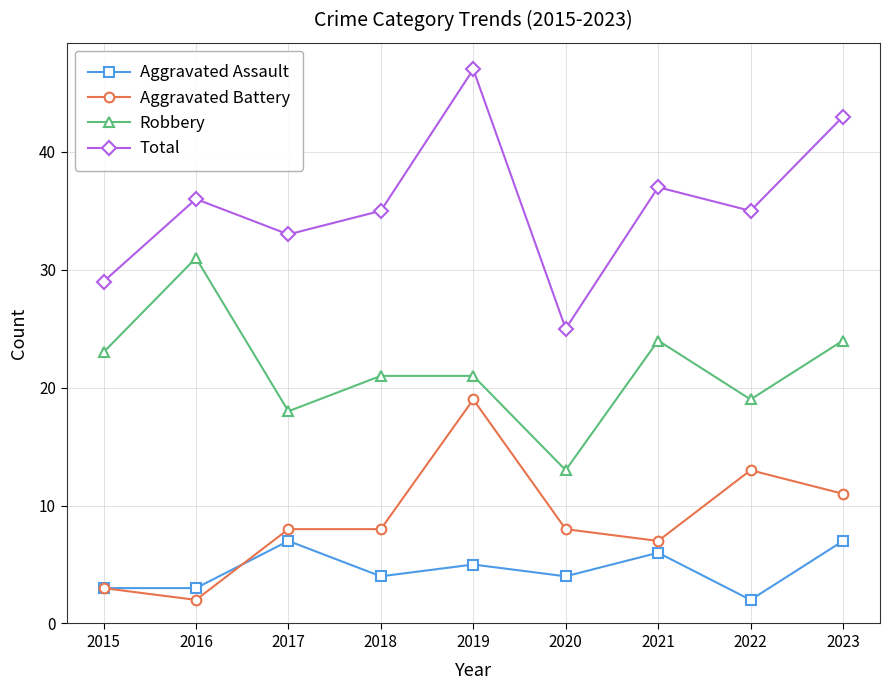

Which series has the largest total across all categories?

Total